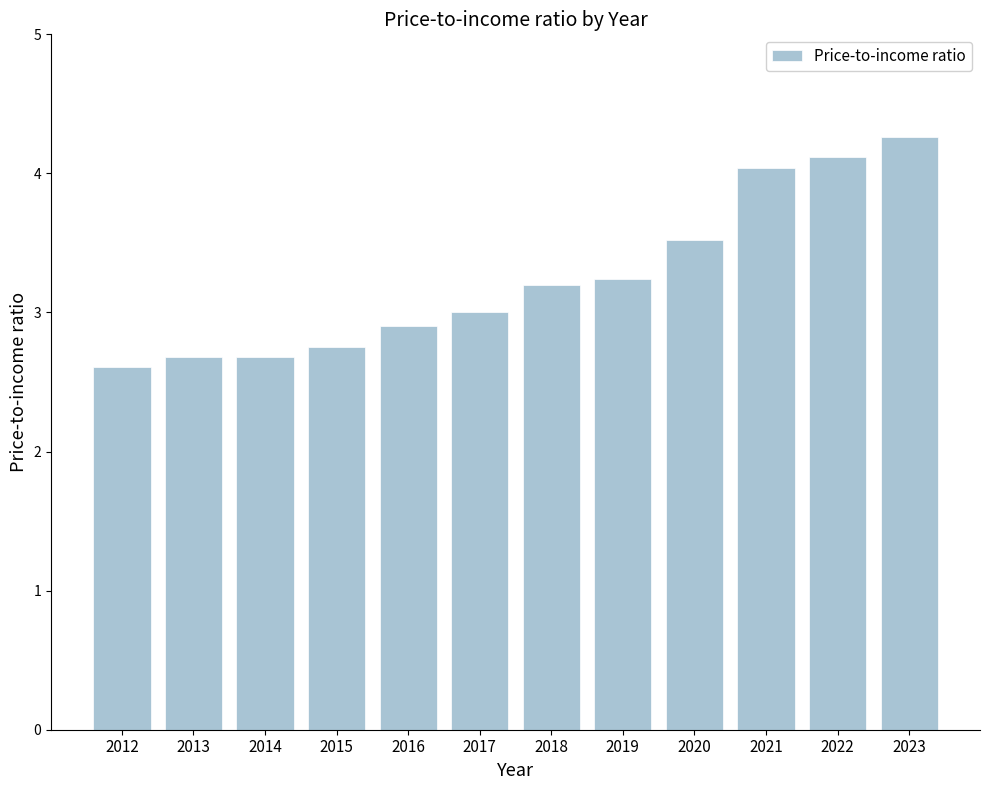

What is the sum of all values?

39.0